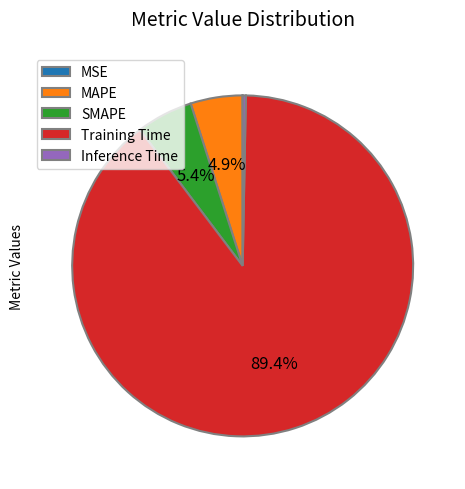

What percentage do Training Time and MAPE together represent?

94.3%